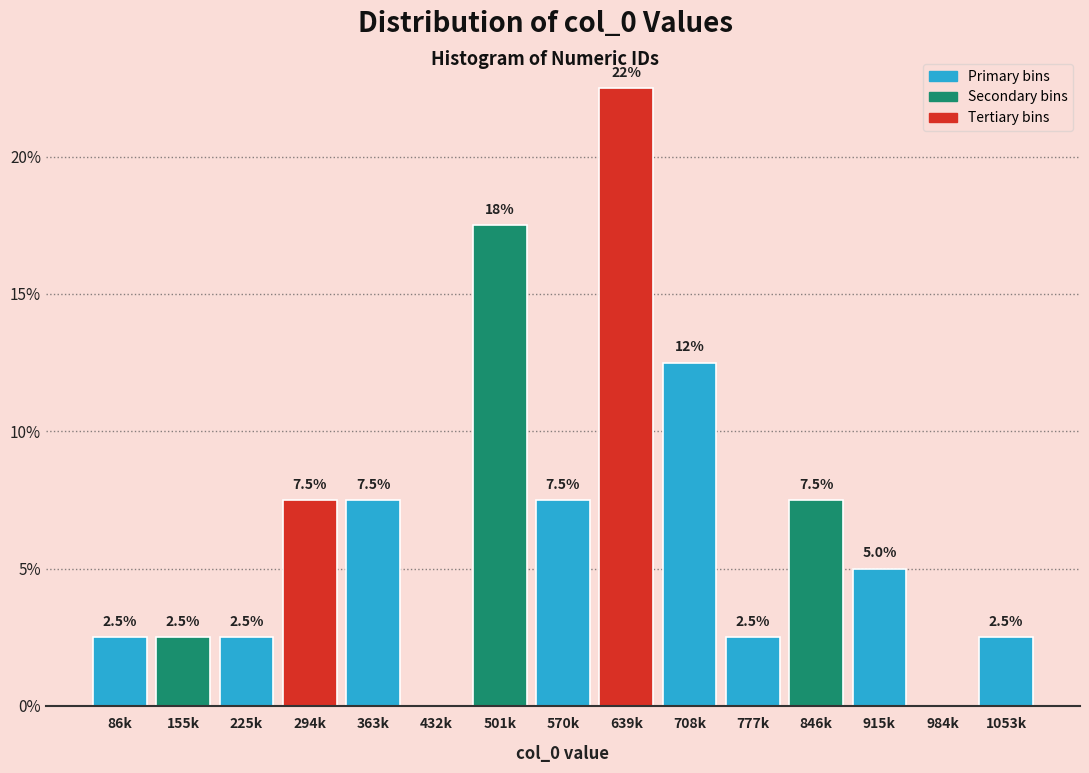

Reading left to right, list all the values displayed in this chart.

86k=2.5	155k=2.5	225k=2.5	294k=7.5	363k=7.5	432k=0.0	501k=17.5	570k=7.5	639k=22.5	708k=12.5	777k=2.5	846k=7.5	915k=5.0	984k=0.0	1053k=2.5